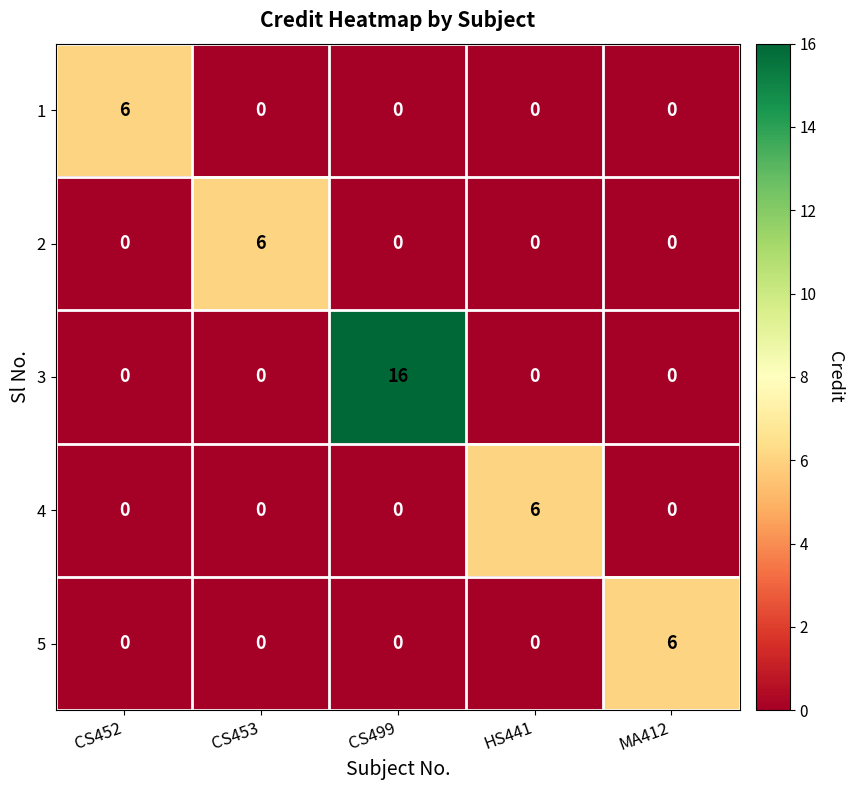

Which series has the largest total across all categories?

3